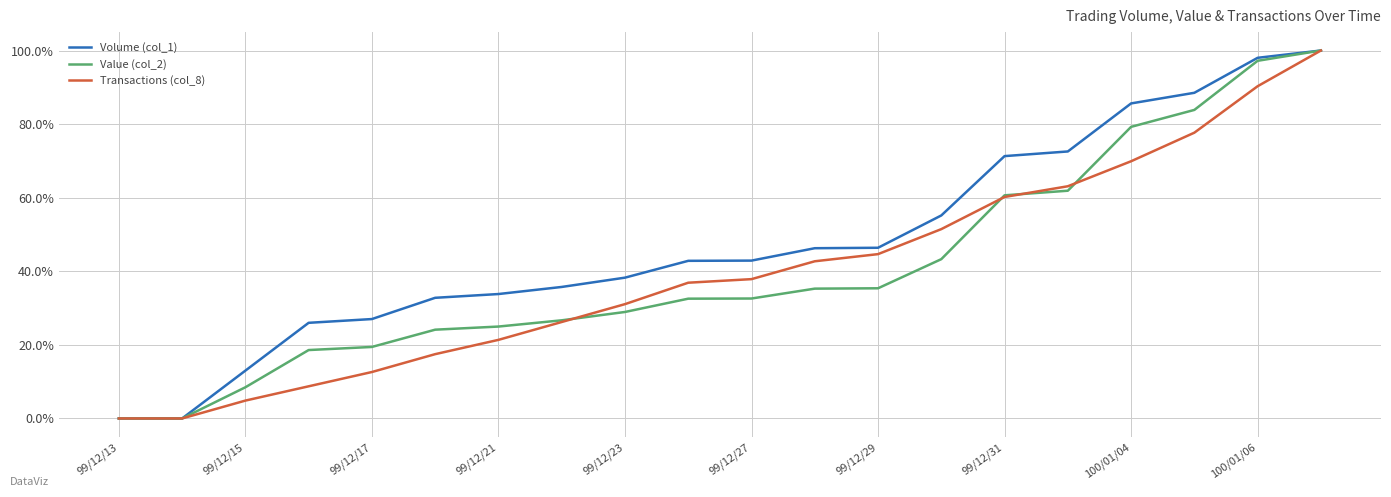

Does the chart have visible grid lines?

Yes